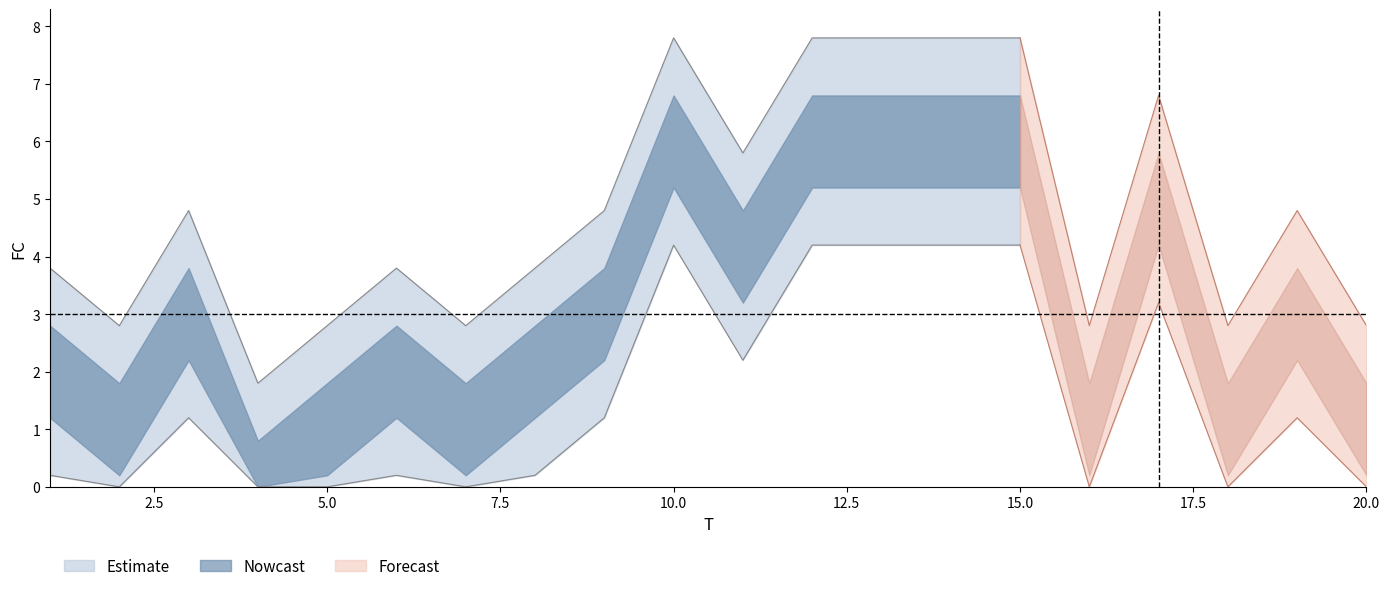

List the labels in order of value, largest first.

10, 12, 13, 14, 15, 17, 11, 3, 9, 19, 1, 6, 8, 2, 5, 7, 16, 18, 20, 4